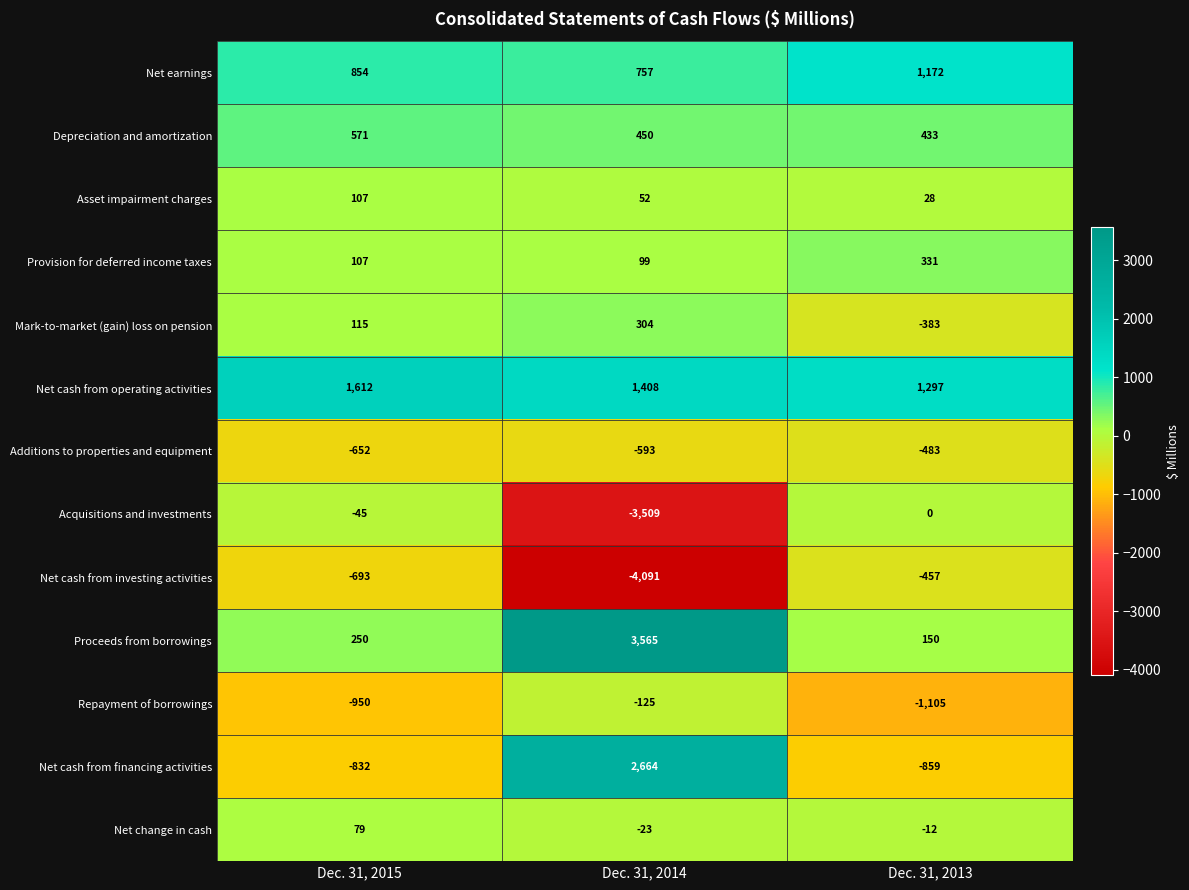

What is the minimum value shown in the chart?

-4091